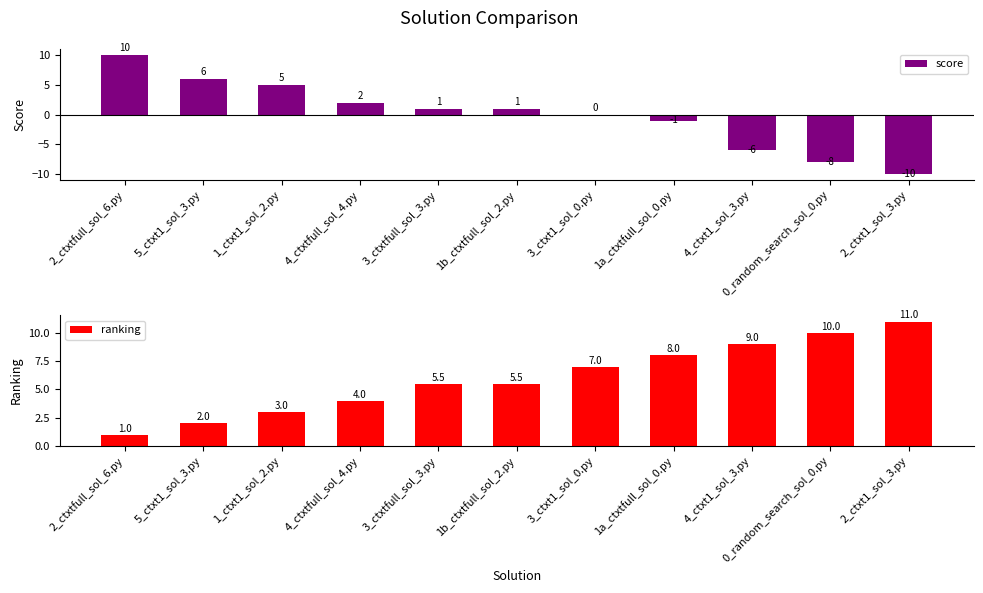

What is the lowest value of the ranking series?

1.0